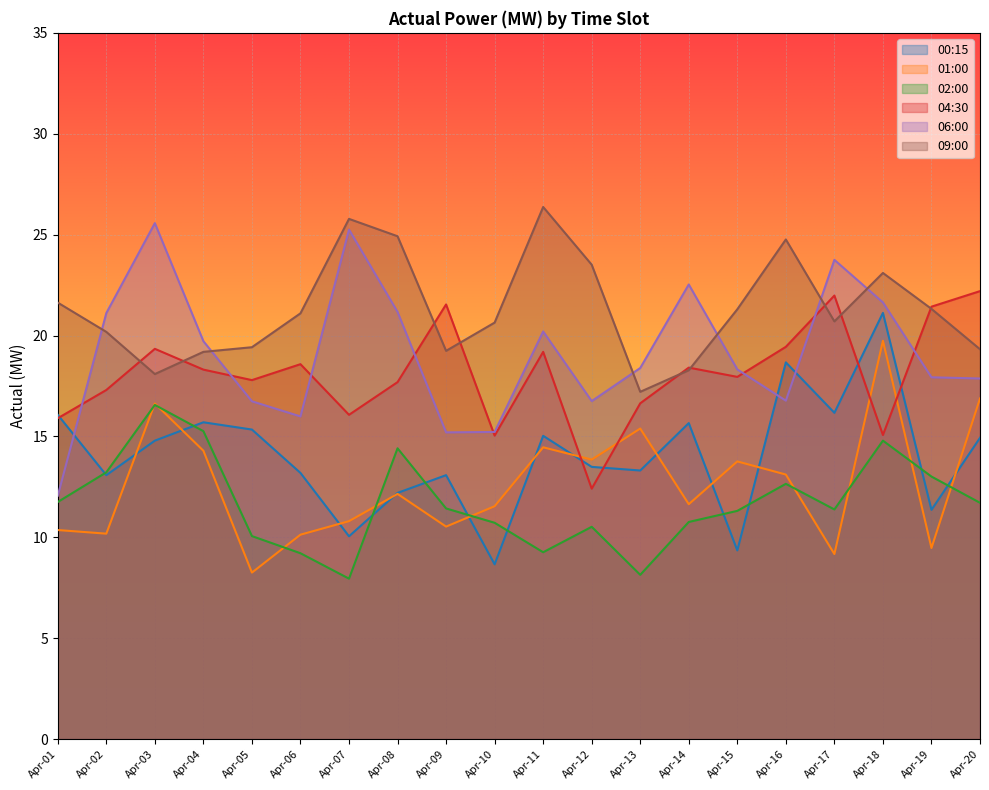

Count the number of data series in this chart.

6